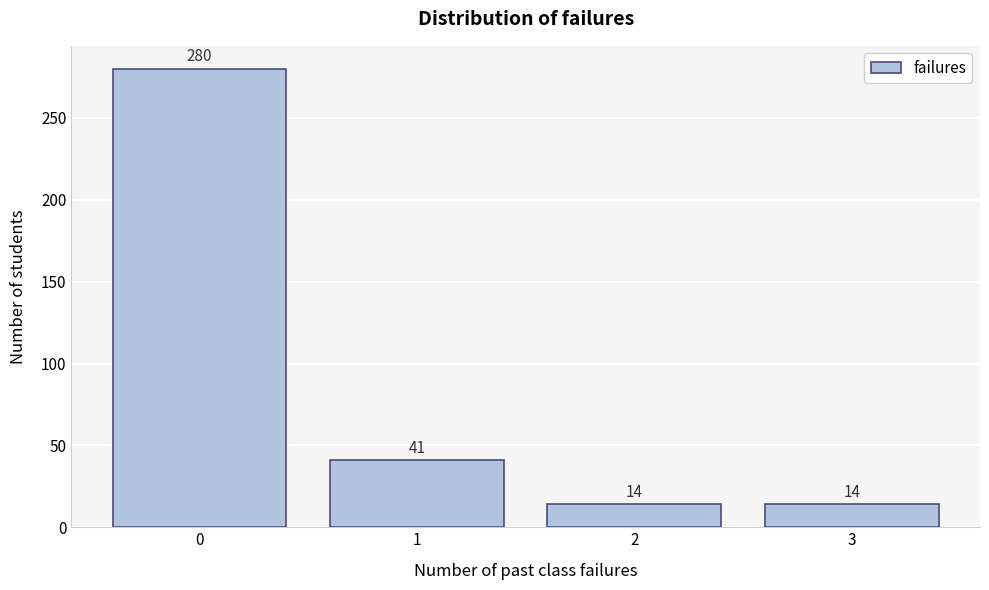

Reading left to right, transcribe all the data shown in this chart.

0=280	1=41	2=14	3=14